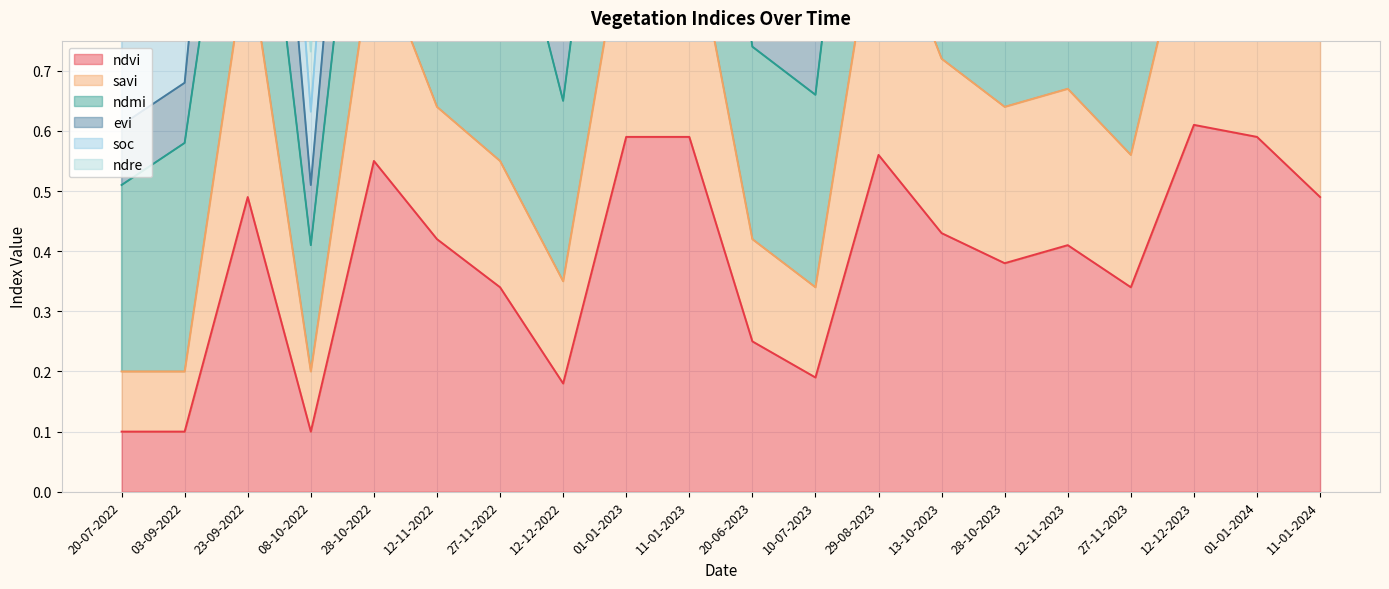

Is it true that ndvi equals 0.1 at 08-10-2022?

True